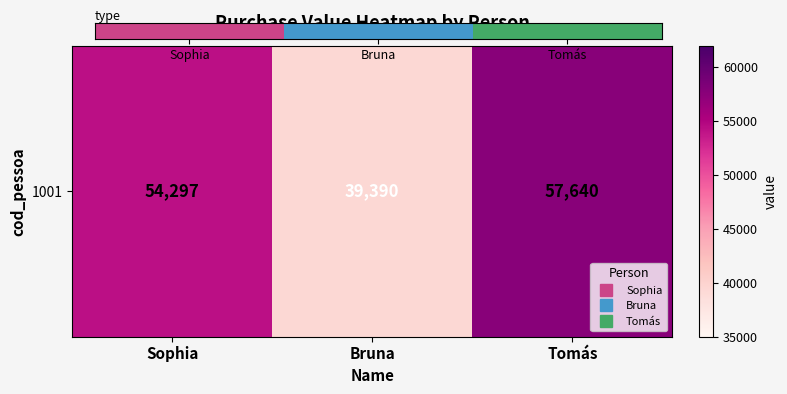

What is the sum of all values?

3